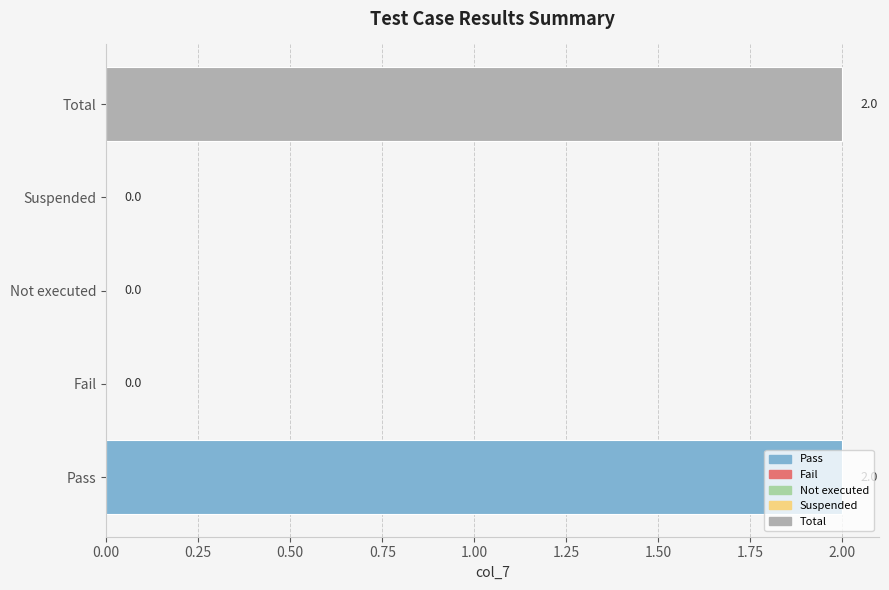

Are the bars horizontal?

Yes